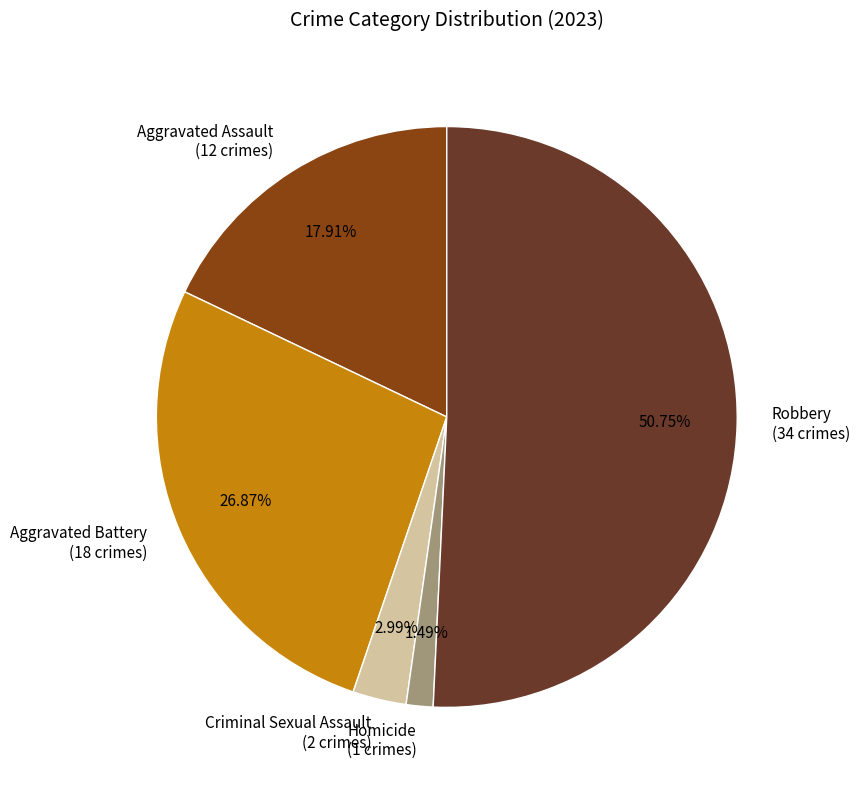

True or false: Robbery accounts for 41% of the total.

False